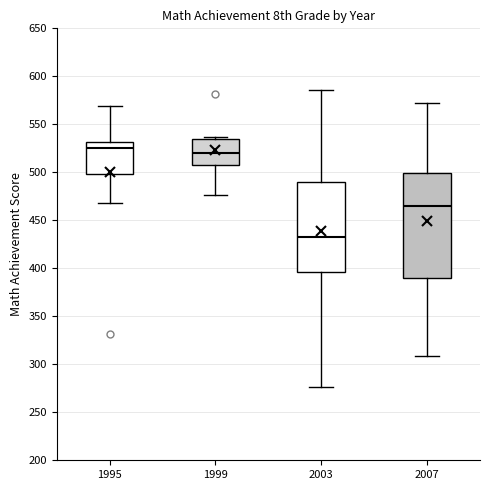

Which box's median line is the highest?

1995